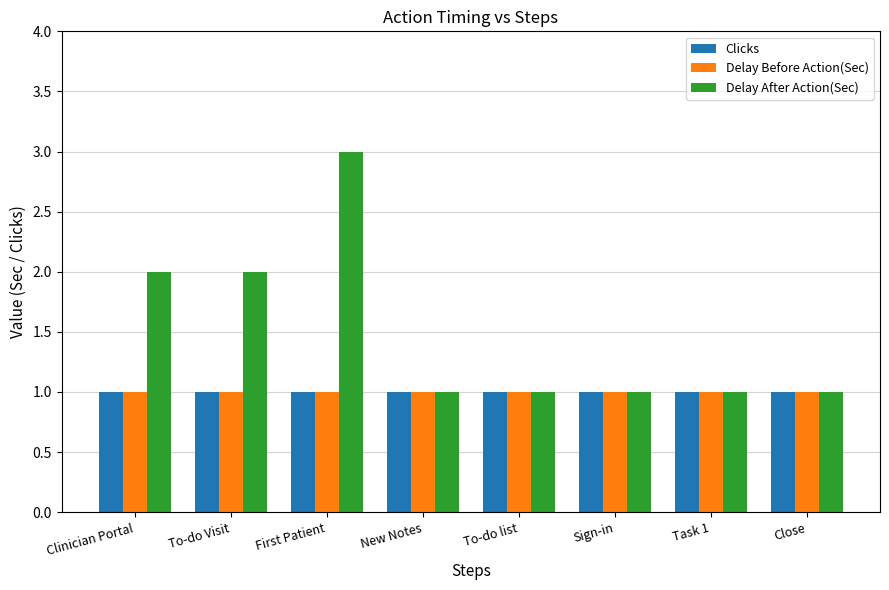

The Delay Before Action(Sec) series shows 2 at Clinician Portal. True or false?

False